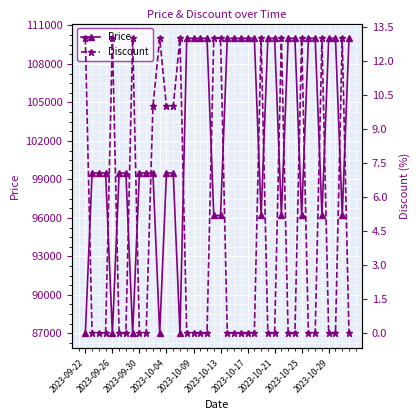

What is the average value of the Price series?

102082